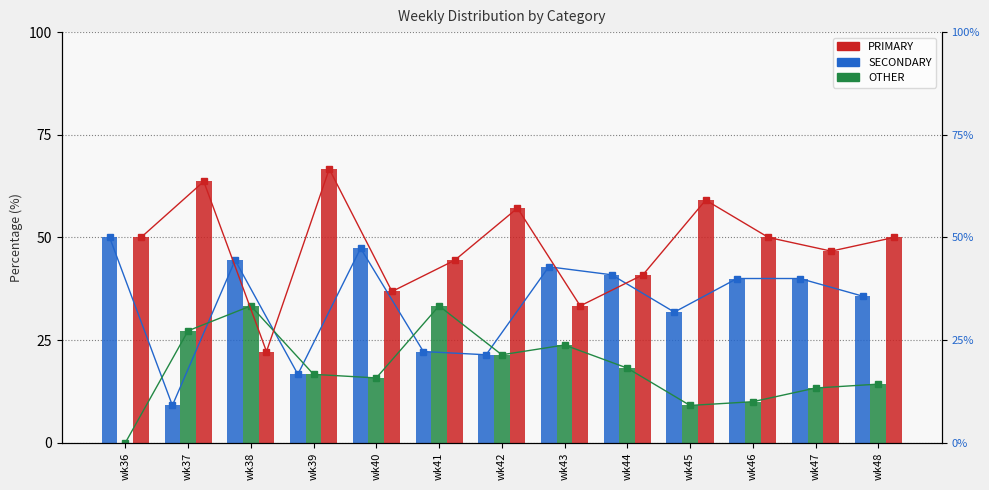

Which series has the widest spread of values?

PRIMARY (line)